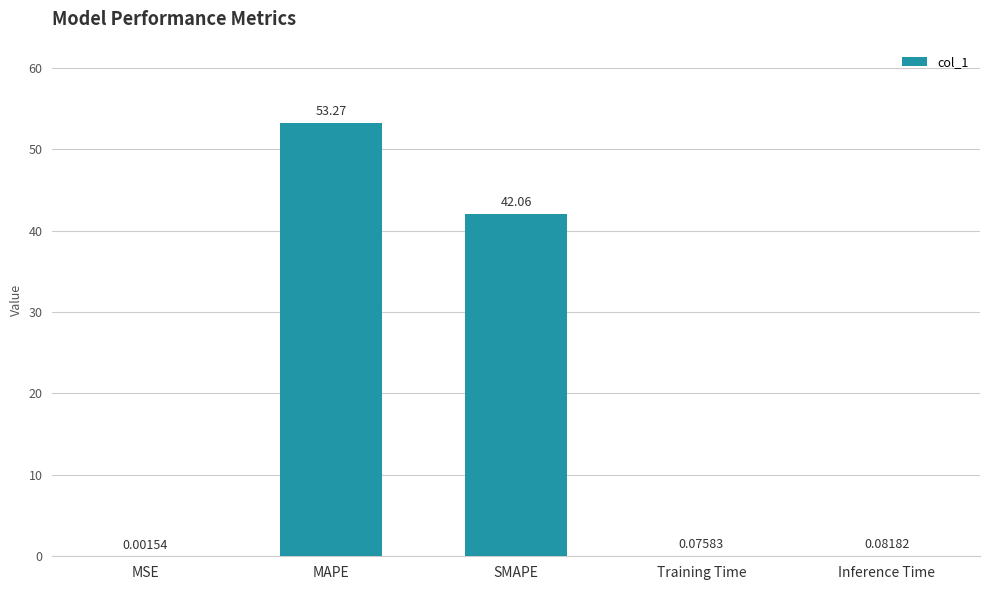

Between Training Time and Inference Time, which is larger?

Inference Time